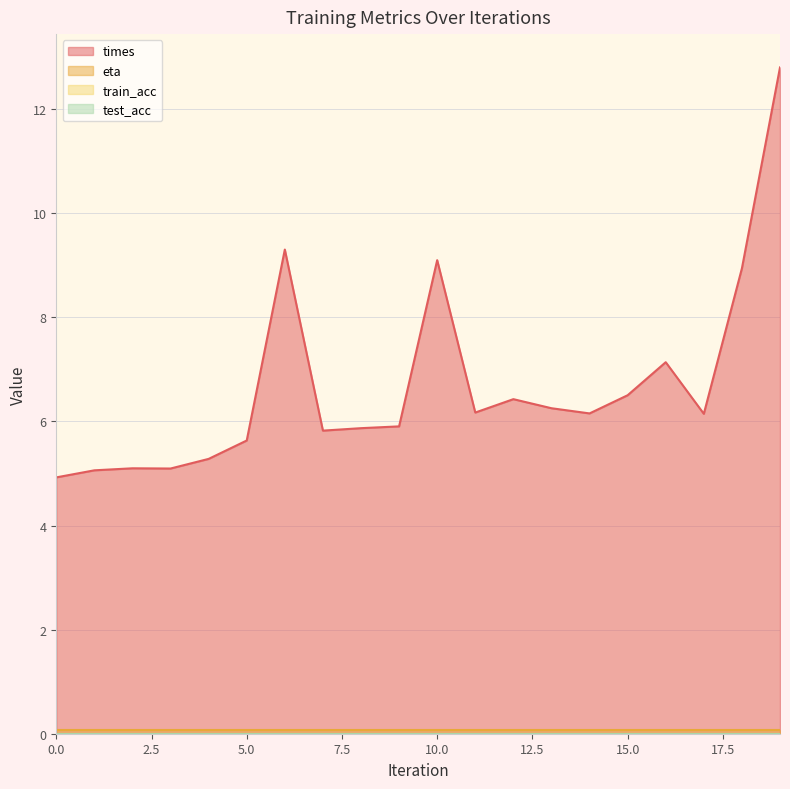

What is the total value across all series at 9?

6.0